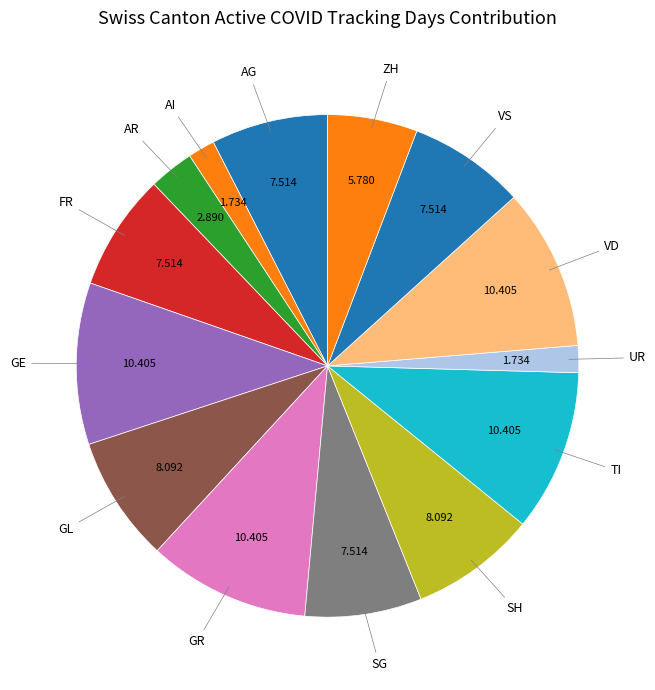

Is there a majority slice in this chart?

No